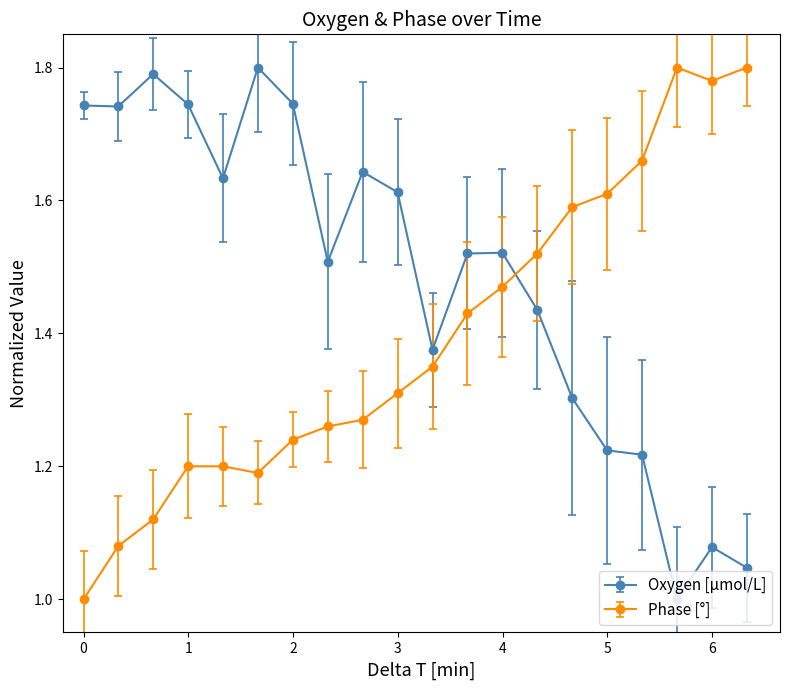

Rank the series by their average value, from lowest to highest.

Phase [°], Oxygen [µmol/L]